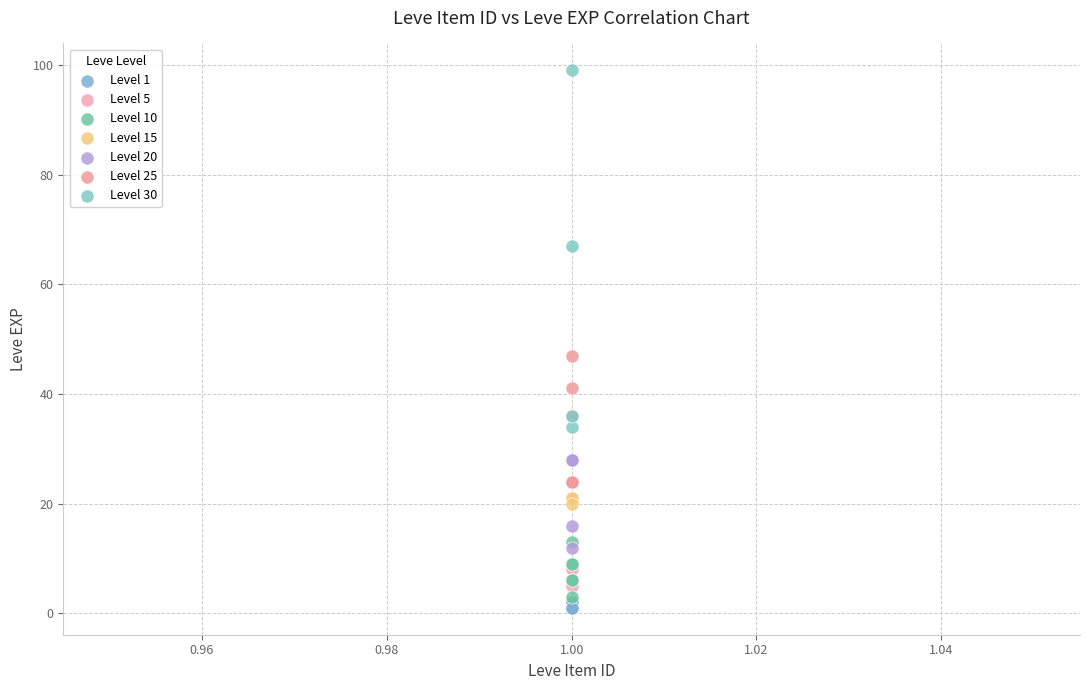

Which series has the widest spread of Y values?

Level 30